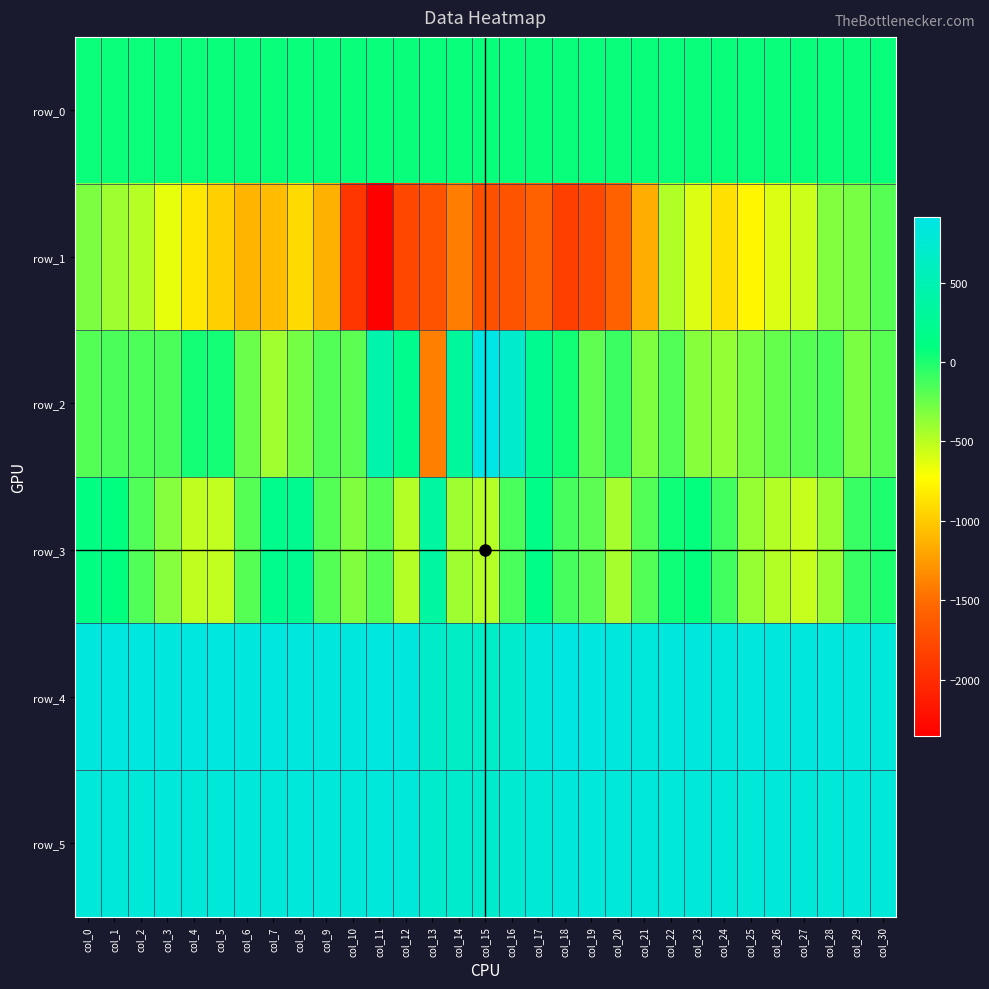

How many values in the row_2 series are below -168?

15